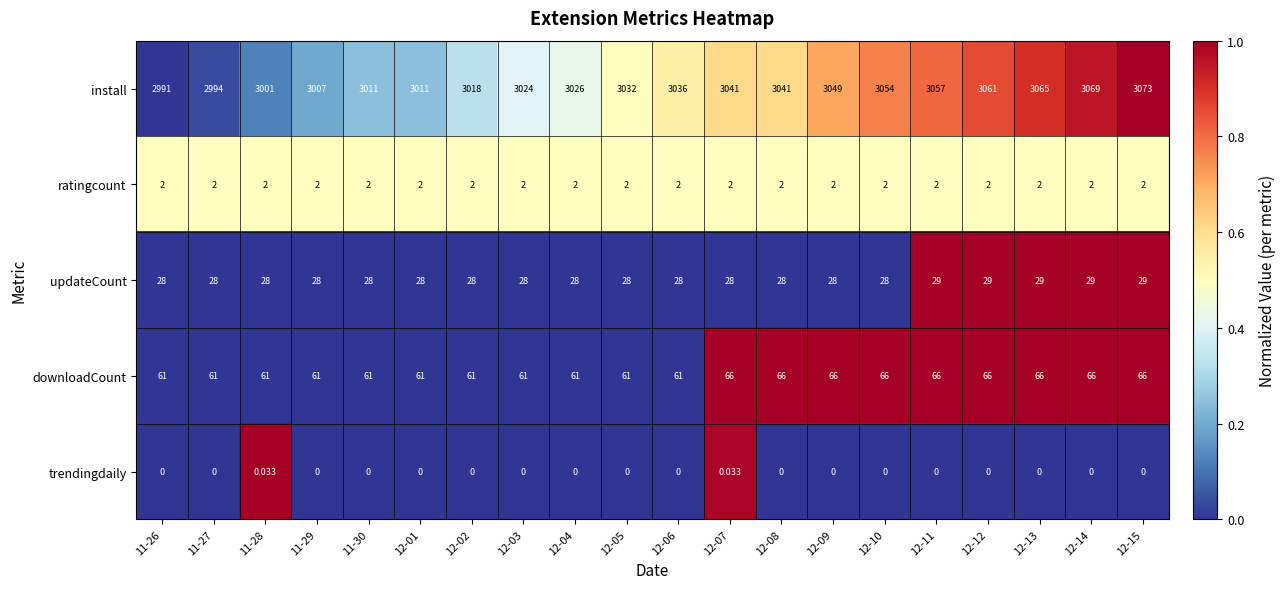

Which series has the largest total across all categories?

install